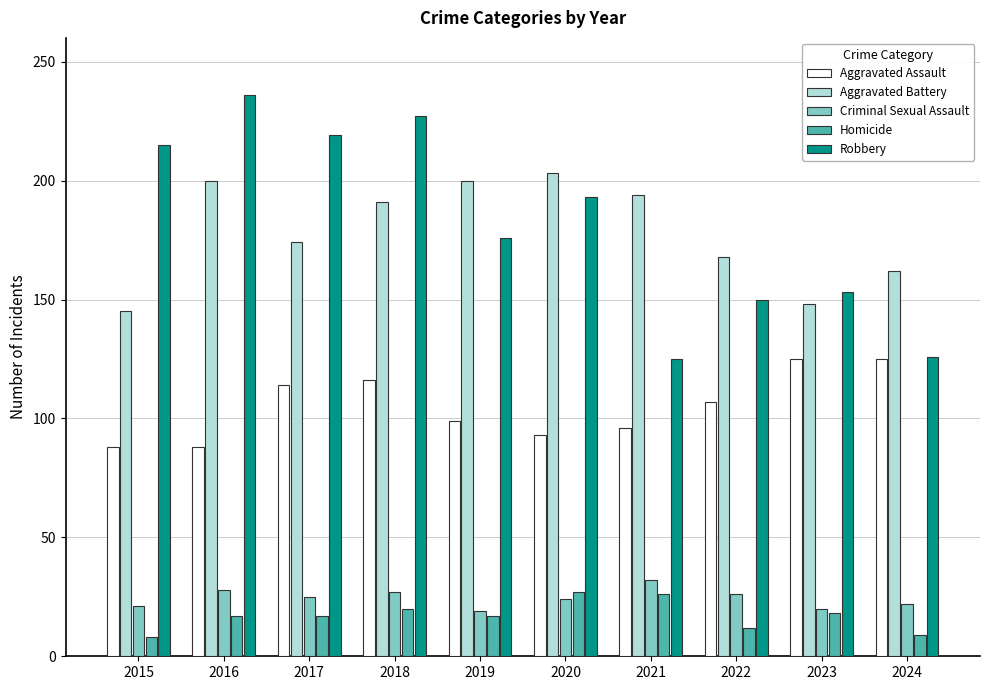

Which series has the largest total across all categories?

Robbery